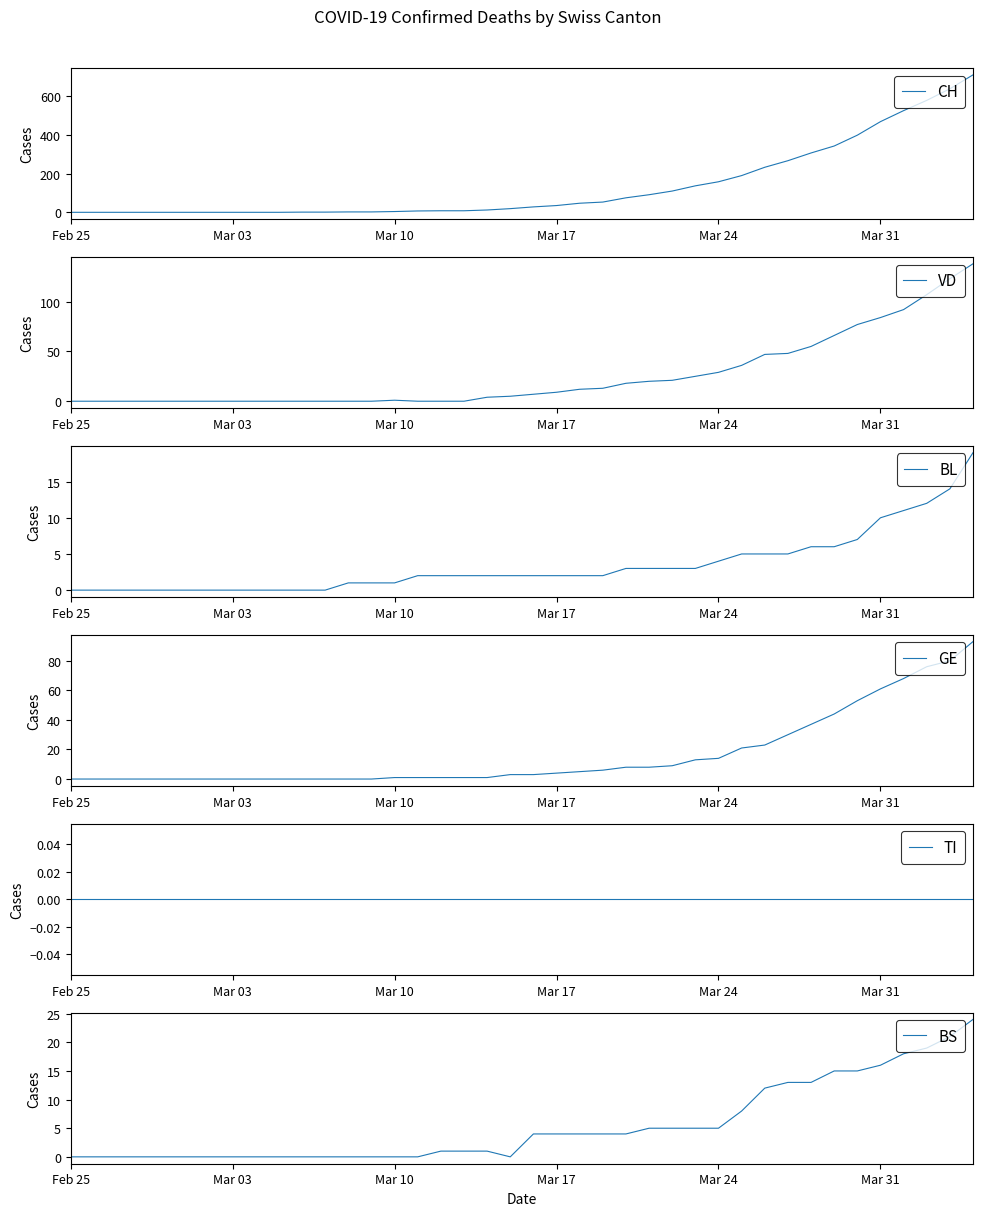

What is the greatest value displayed?

711